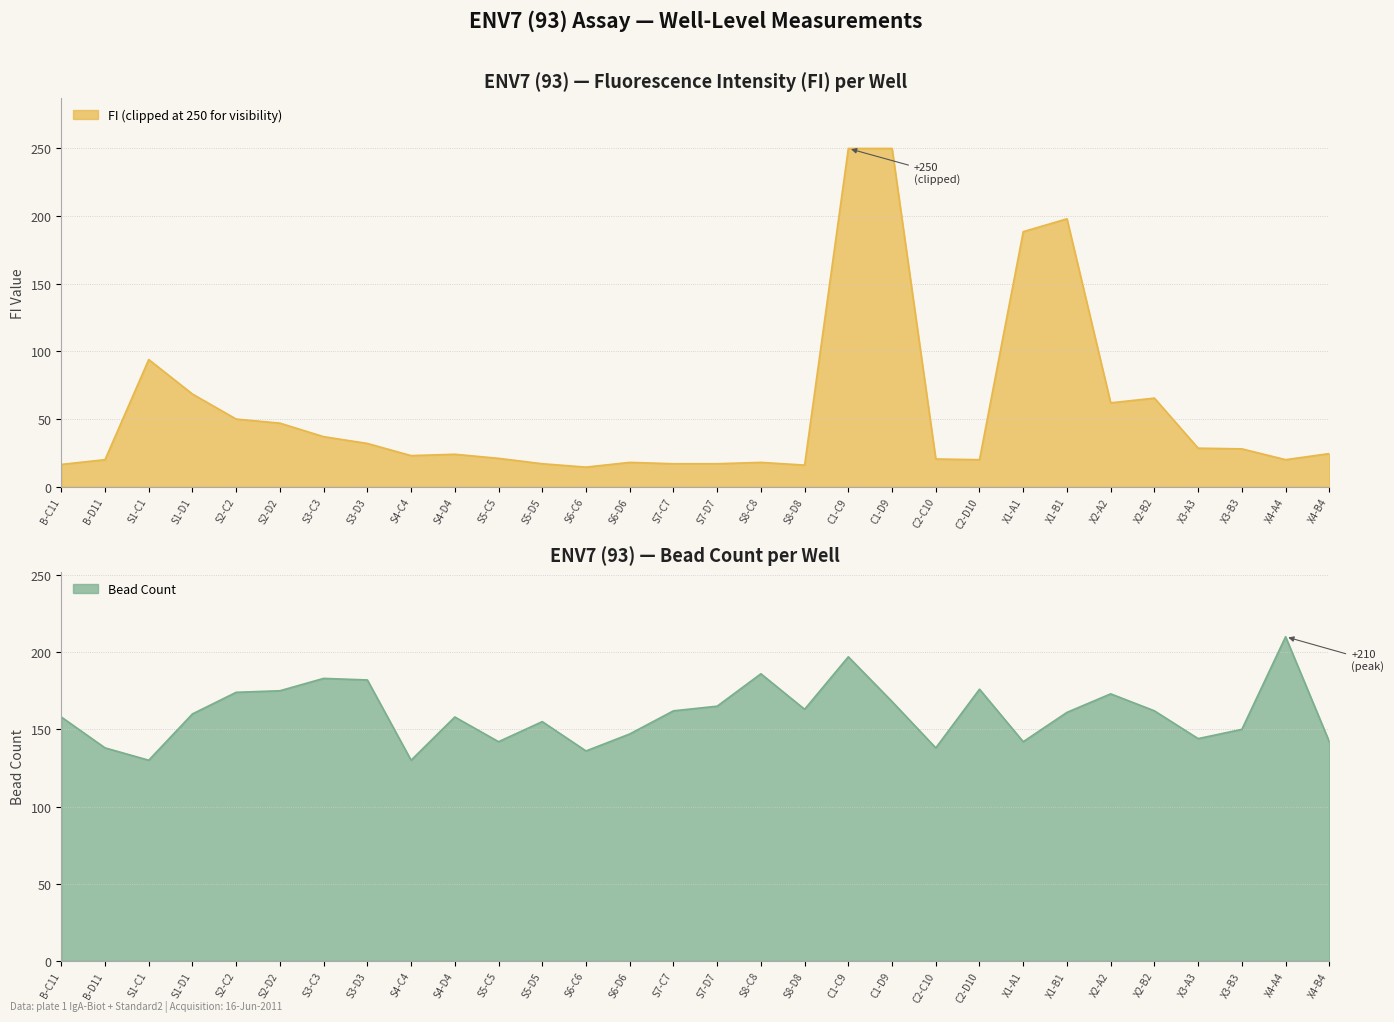

At which label does the data first exceed 161?

S2-C2